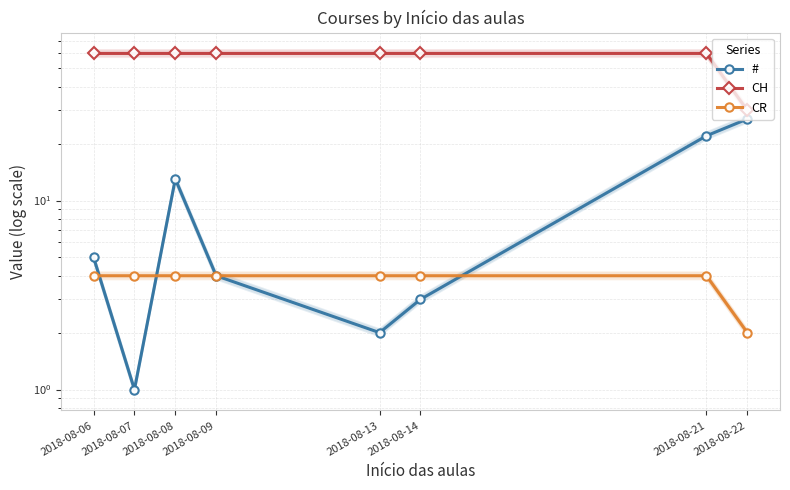

What is the lowest value of the CR series?

2